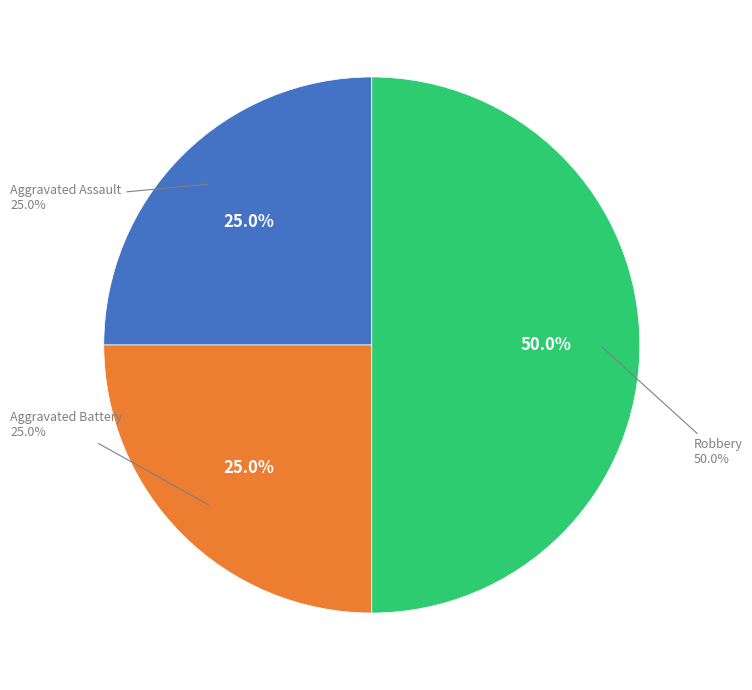

To the nearest percent, what is the average slice percentage?

33%